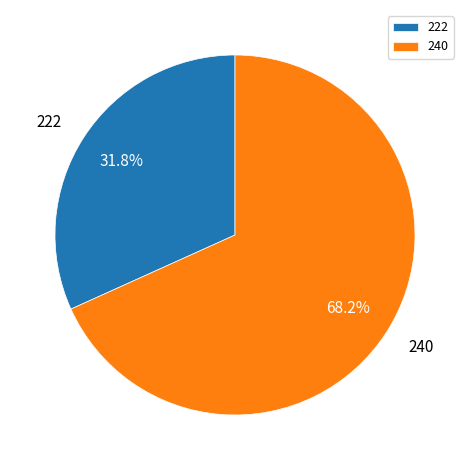

Between 240 and 222, which is larger?

240